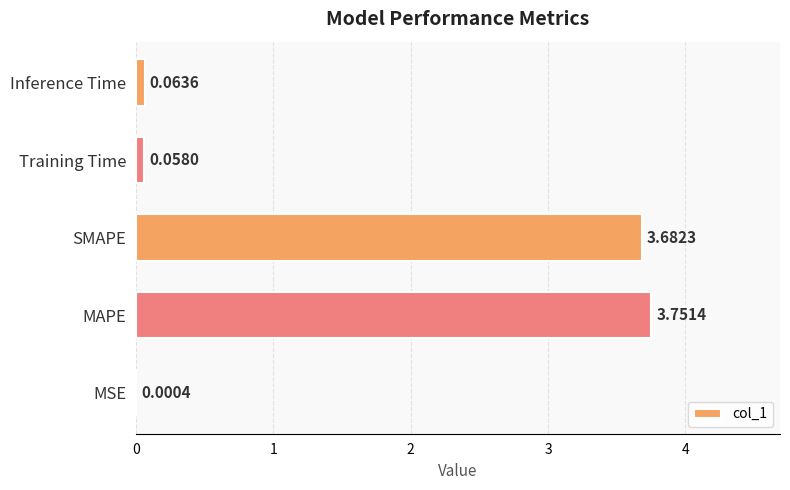

At which category does the chart reach its peak across all series?

MAPE